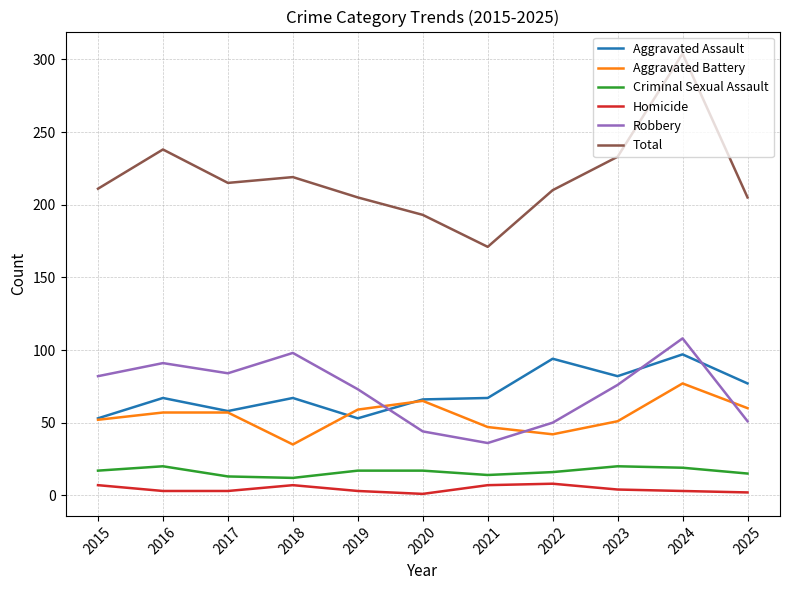

How many interior local peaks does the Total series have?

3